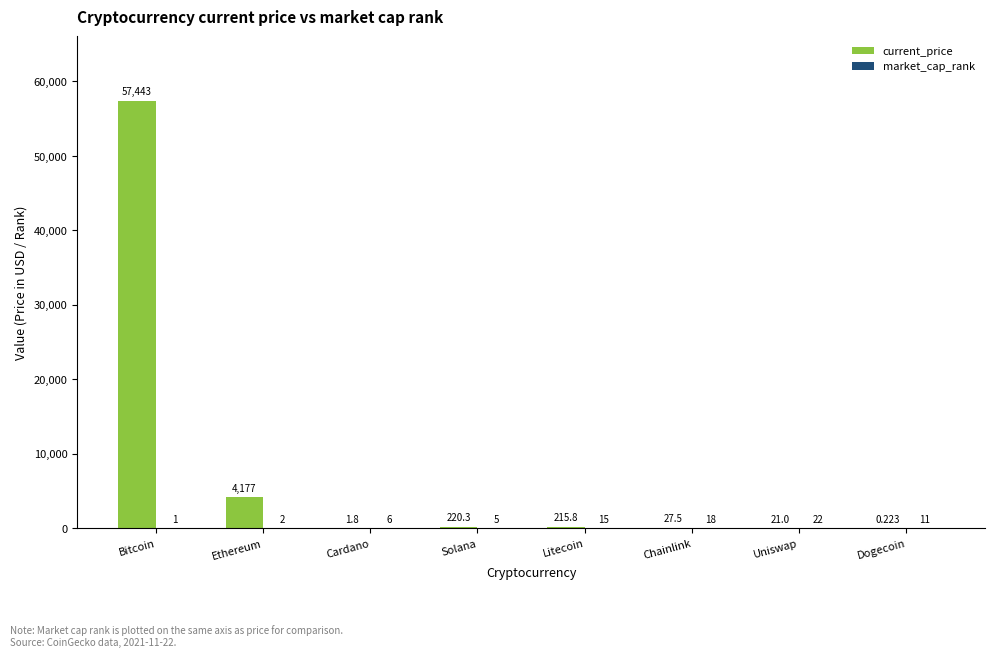

Which series has the largest total across all categories?

current_price